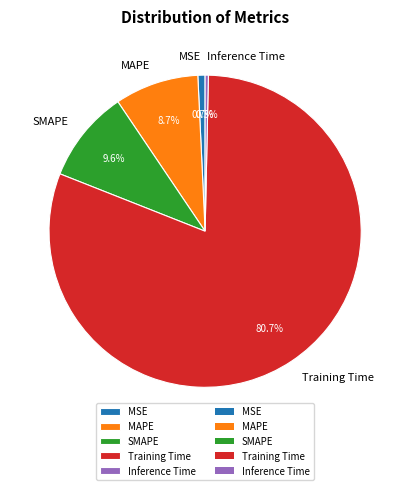

To the nearest percent, what portion does SMAPE represent?

10%